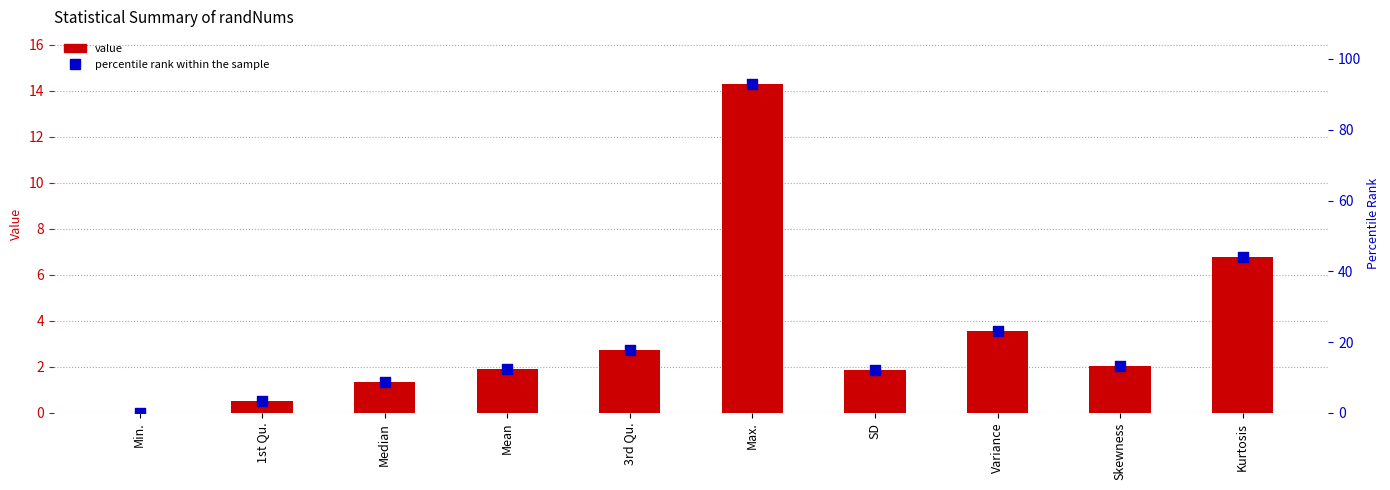

Which series has the largest Y range (max minus min)?

percentile rank